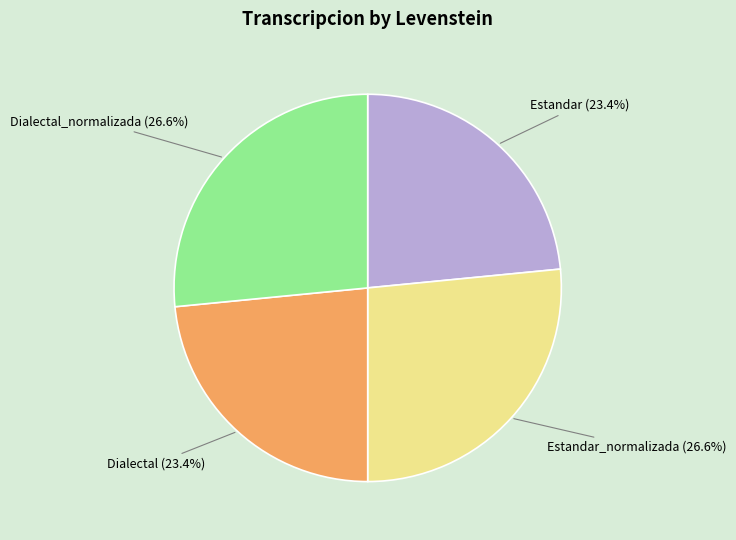

To the nearest percent, what portion does Dialectal represent?

23%